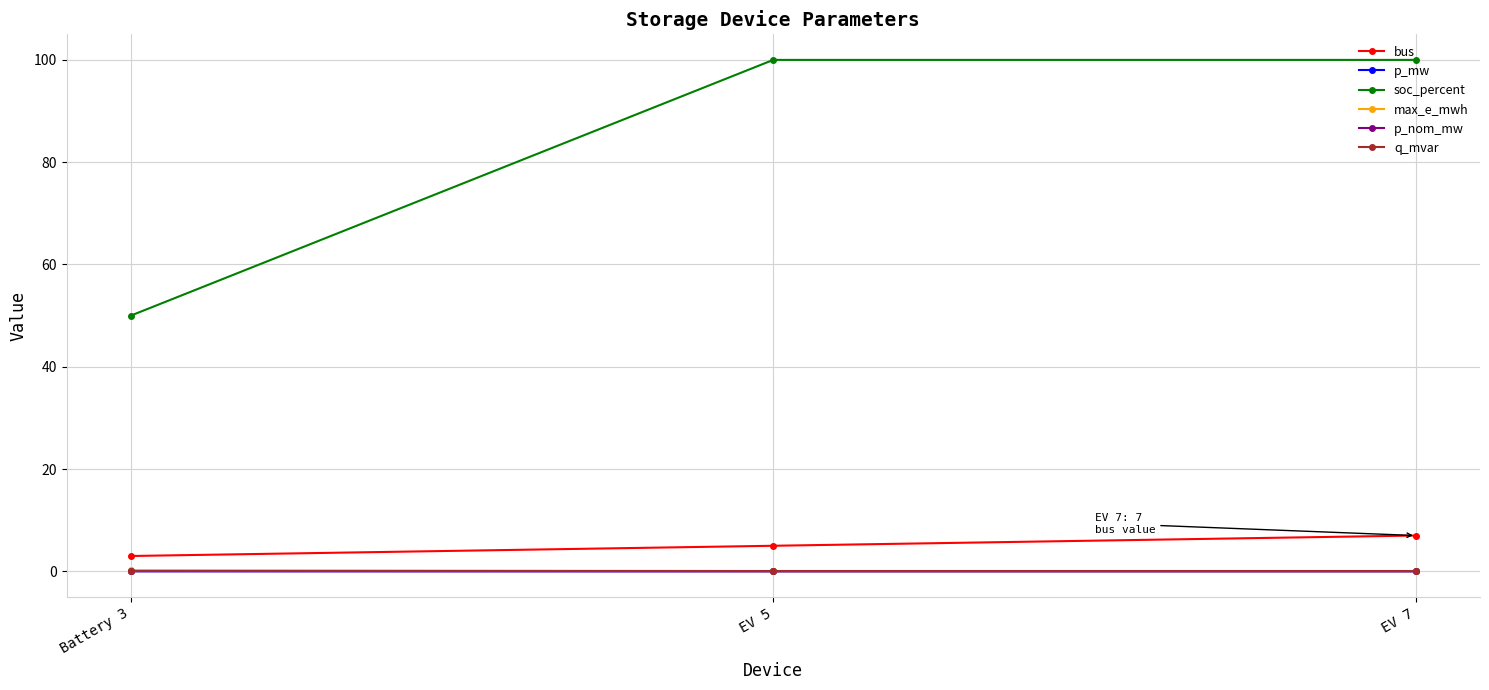

What value does the soc_percent series have at EV 7?

100.0